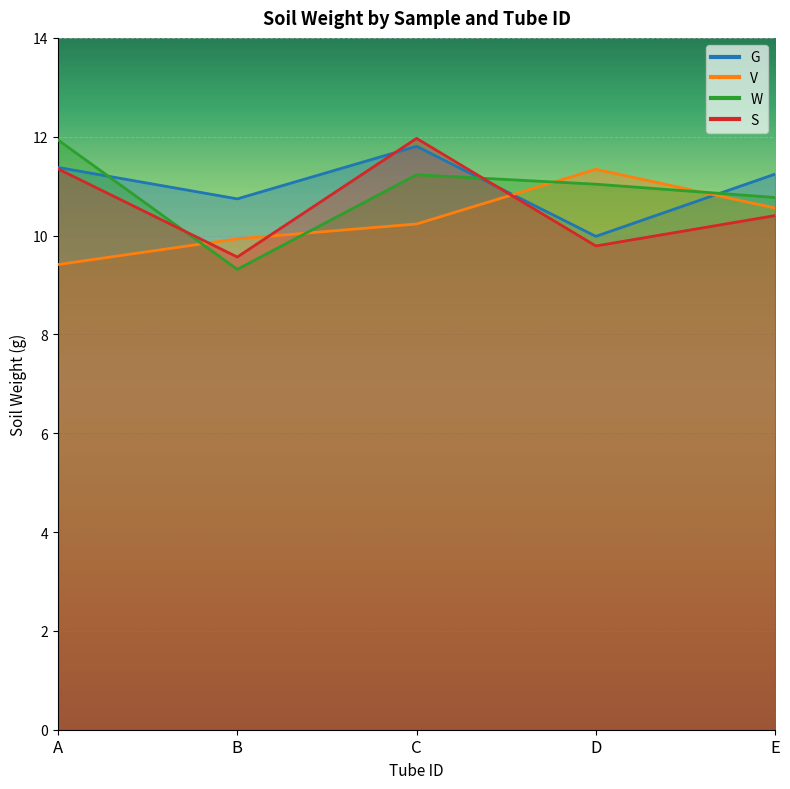

True or false: W and G cross at least once.

True